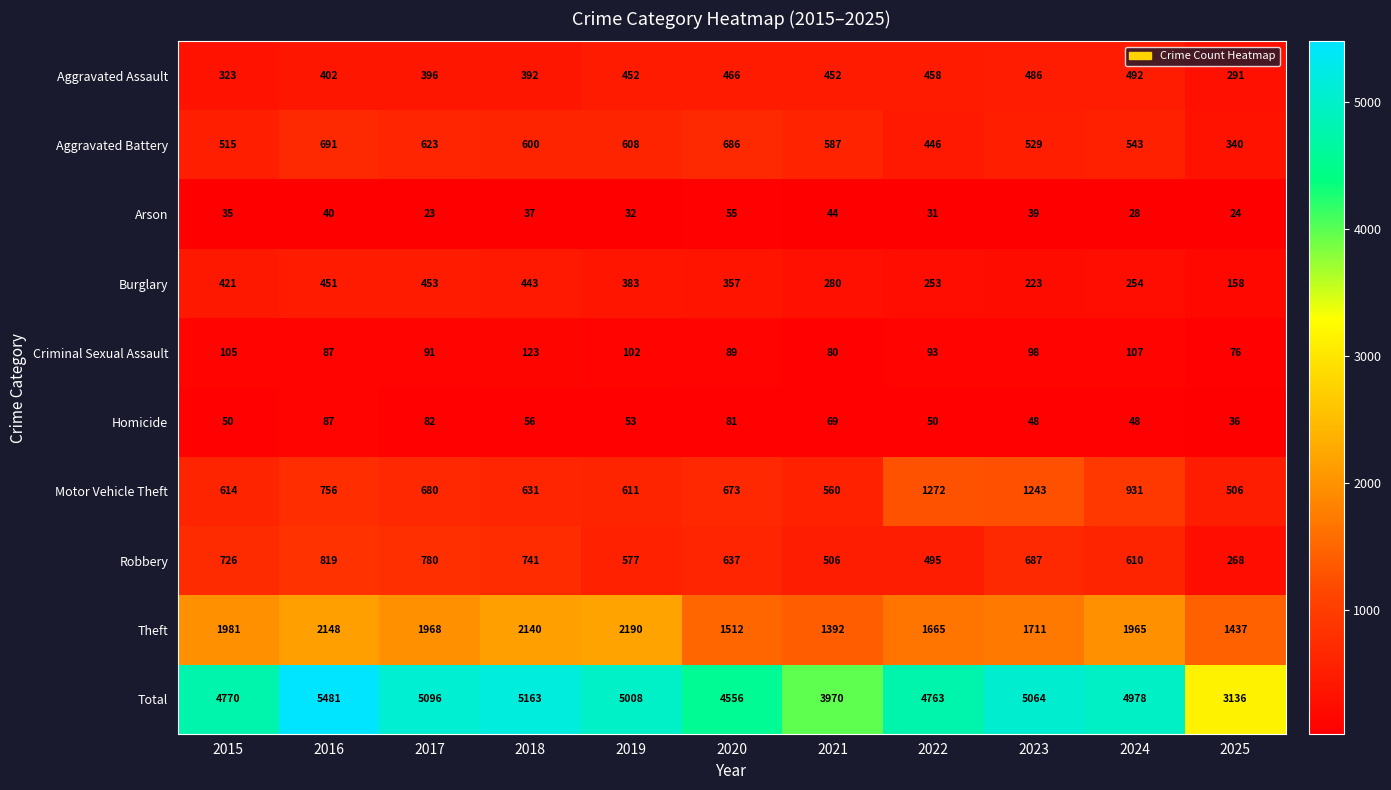

What is the minimum value shown in the chart?

23